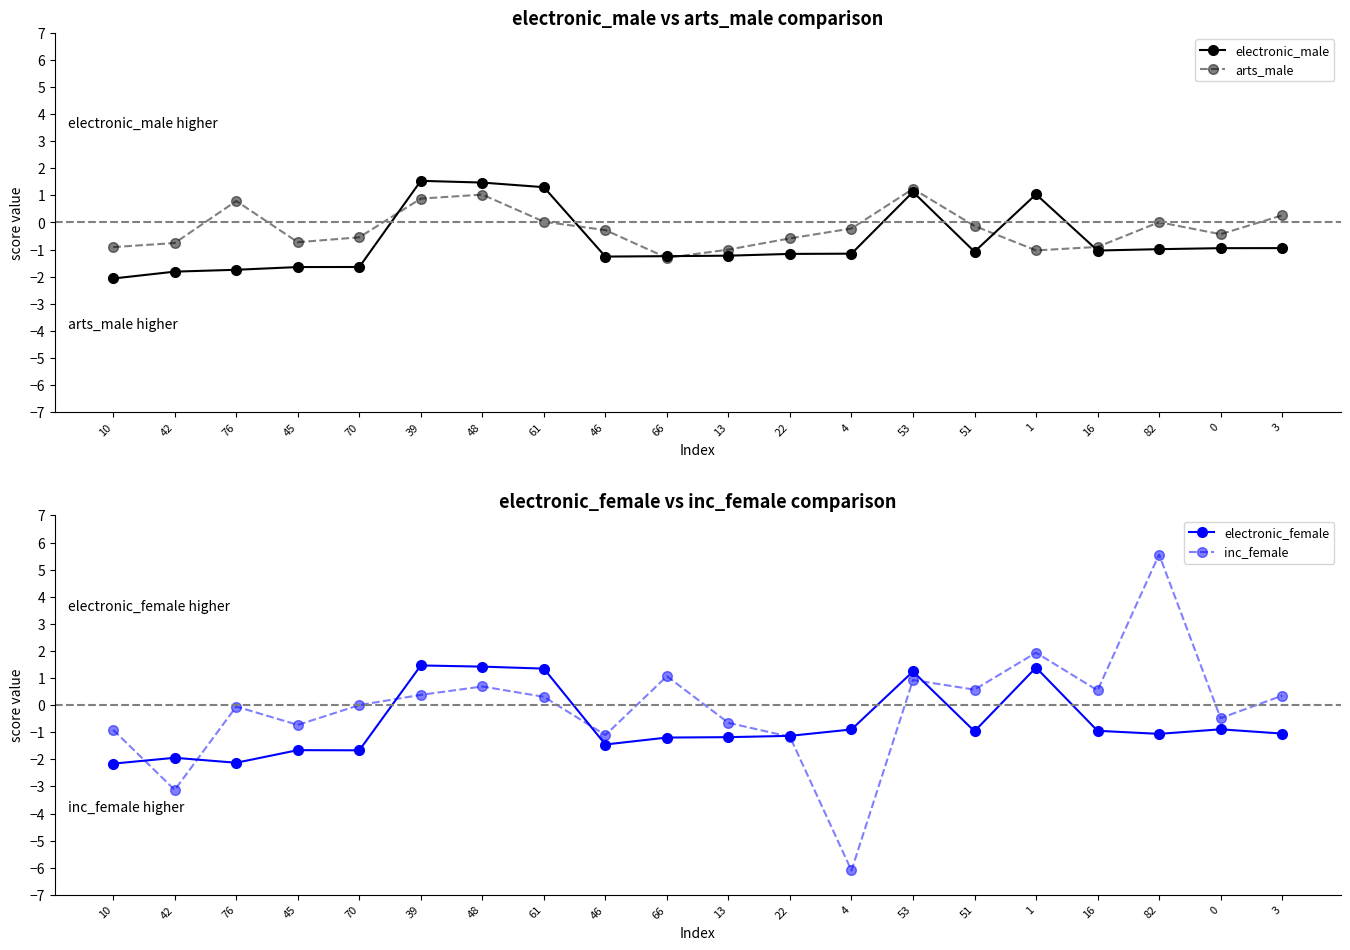

Which series has the largest total across all categories?

inc_female